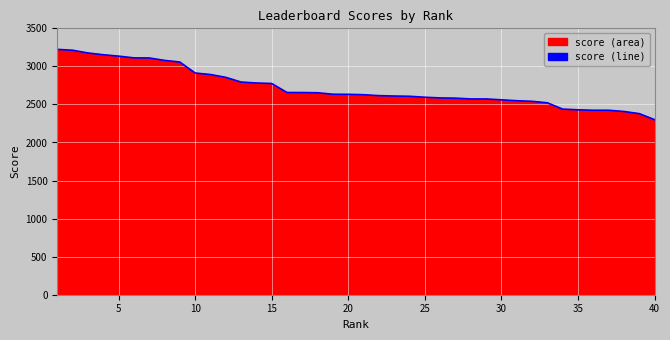

What is the ratio of the value at 15 to the value at 30?

1.1